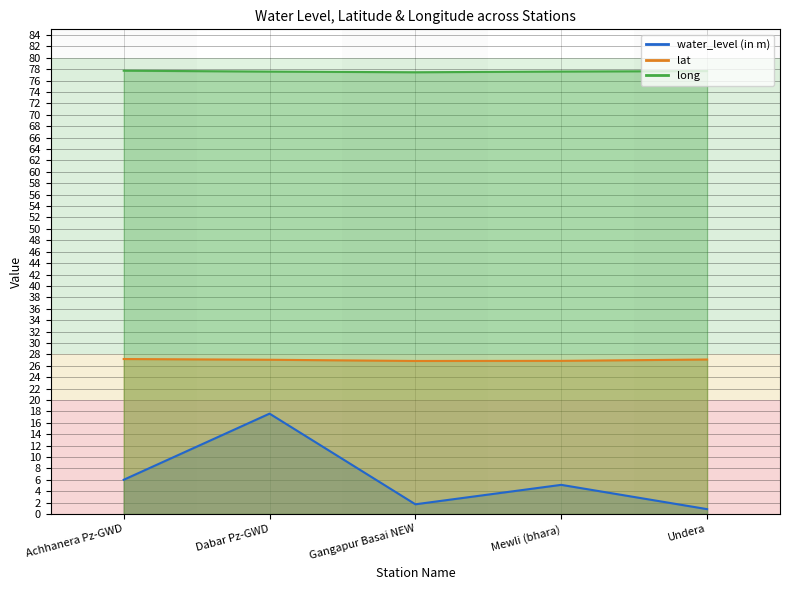

What is the value of the lat point at the 2nd from the left?

27.0